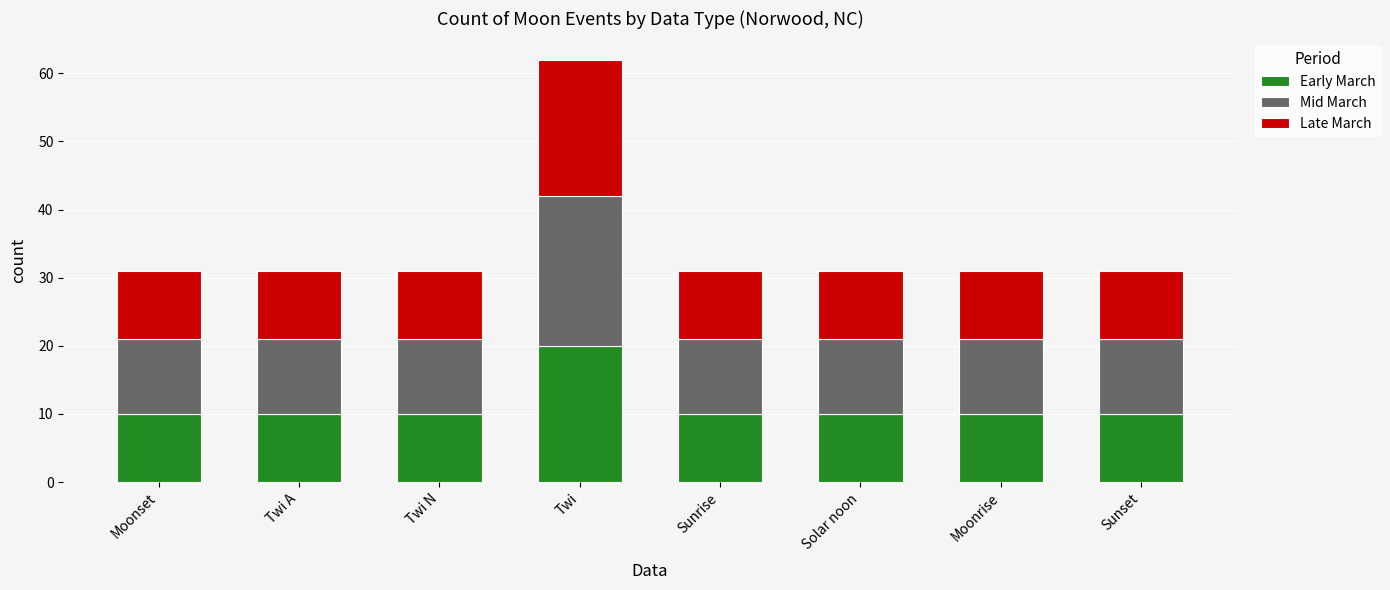

At which category is the sum across all series the highest?

Twi